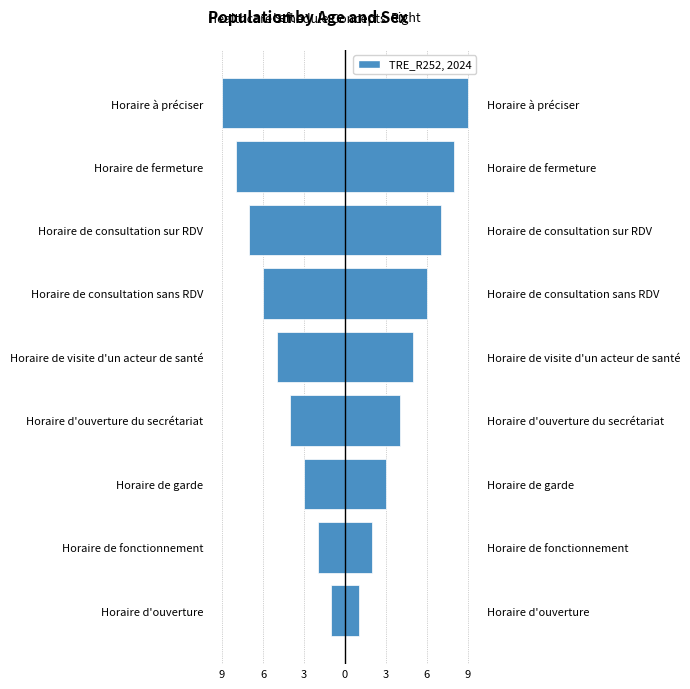

At how many categories does at least one series exceed 5?

4